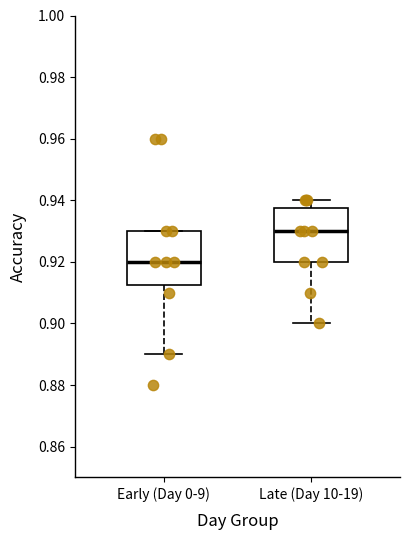

Reading left to right, read every box against the y-axis: the position of its median line, the range the box covers, and the ends of its whiskers. The values are not printed on the chart, so give them approximately, as read against the axis.

Early (Day 0-9): median 0.920, box 0.912 to 0.930, whiskers 0.890 to 0.930
Late (Day 10-19): median 0.930, box 0.920 to 0.938, whiskers 0.900 to 0.940